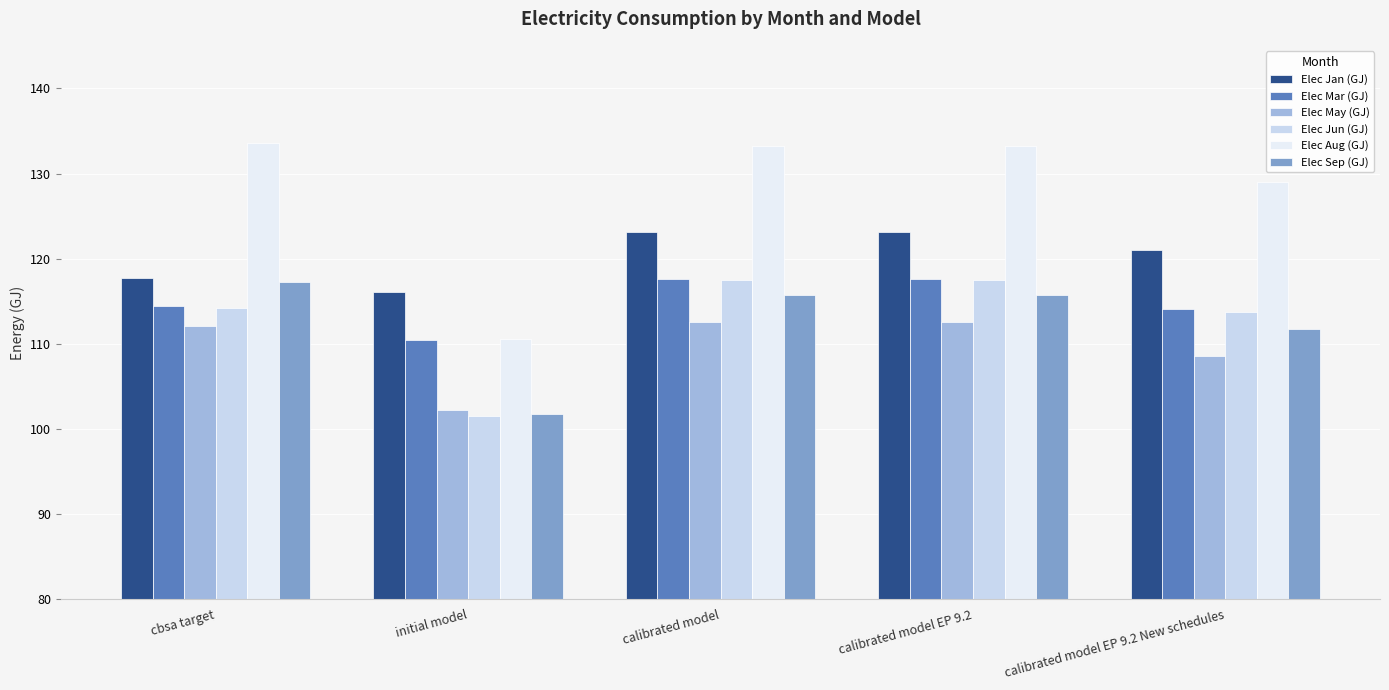

What is the approximate value of Elec May (GJ) at initial model?

102.2